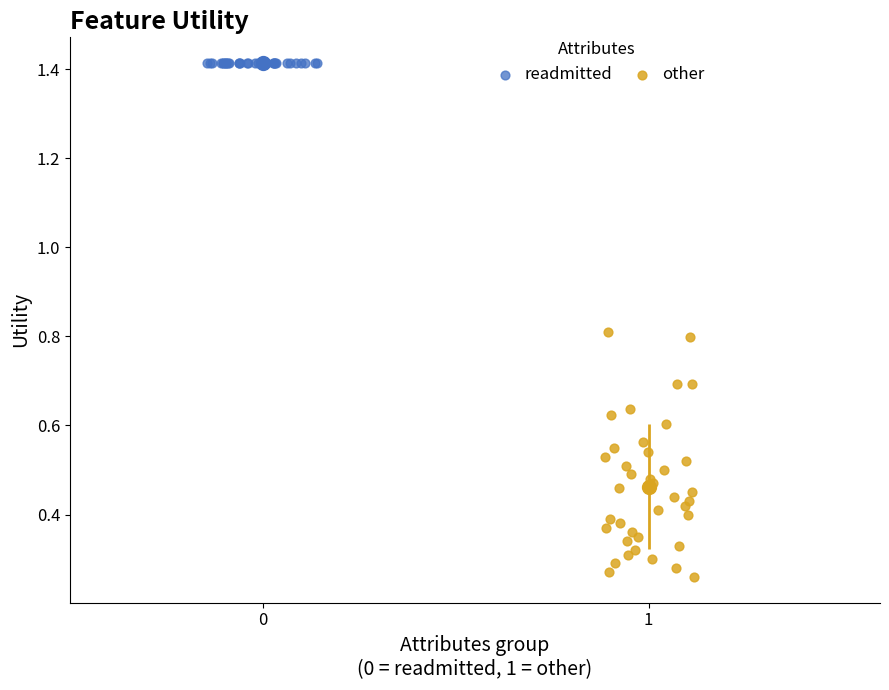

Which series reaches the minimum Y coordinate?

other